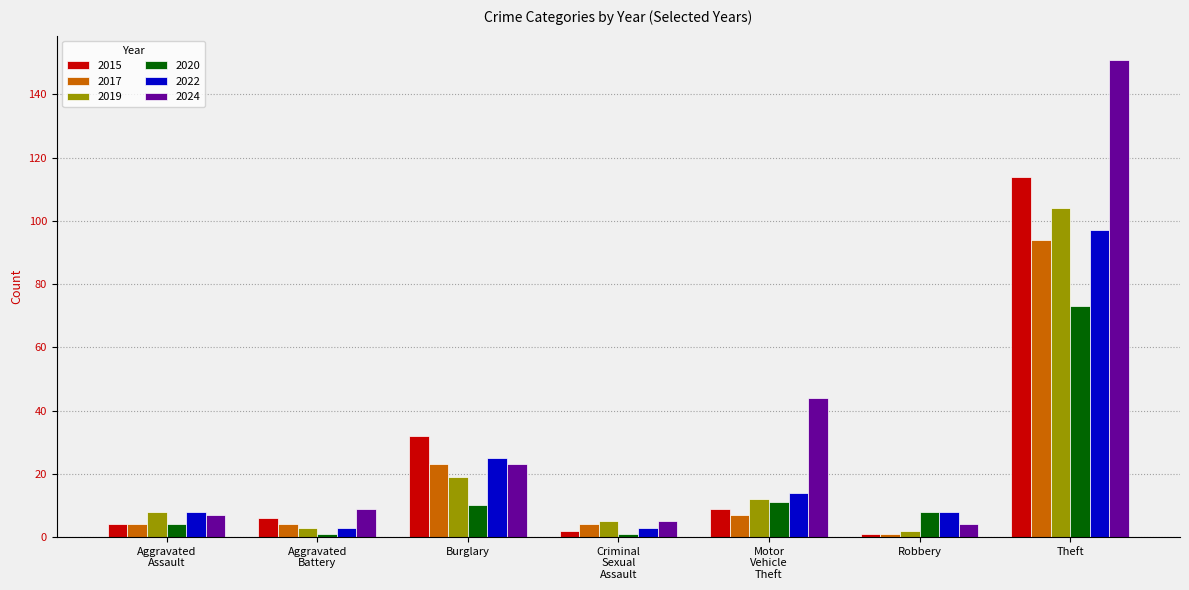

Which series has the largest range (max minus min)?

2024